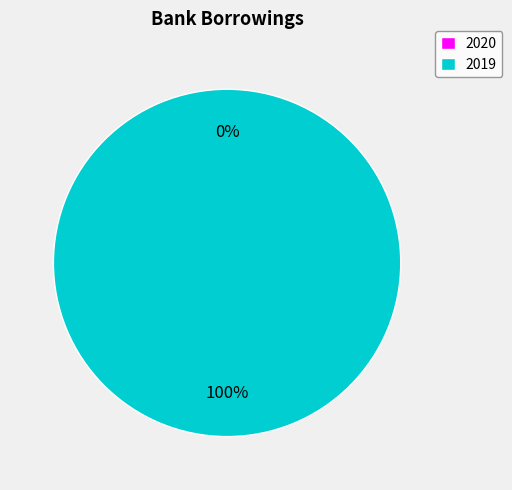

True or false: 2019 accounts for 100% of the total.

True